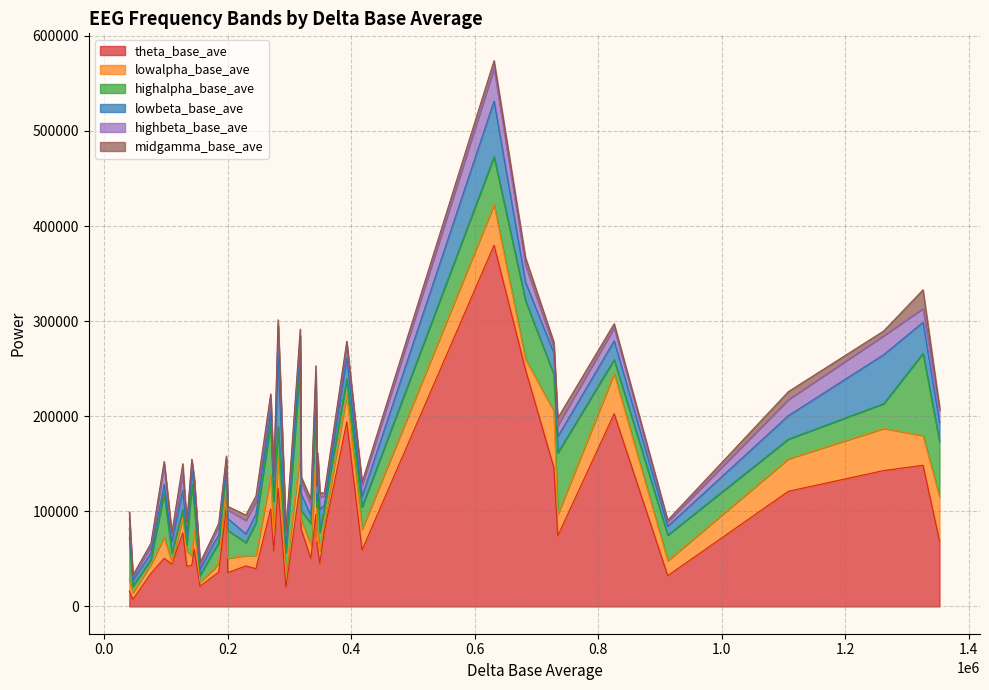

How many lines are shown in the chart?

6